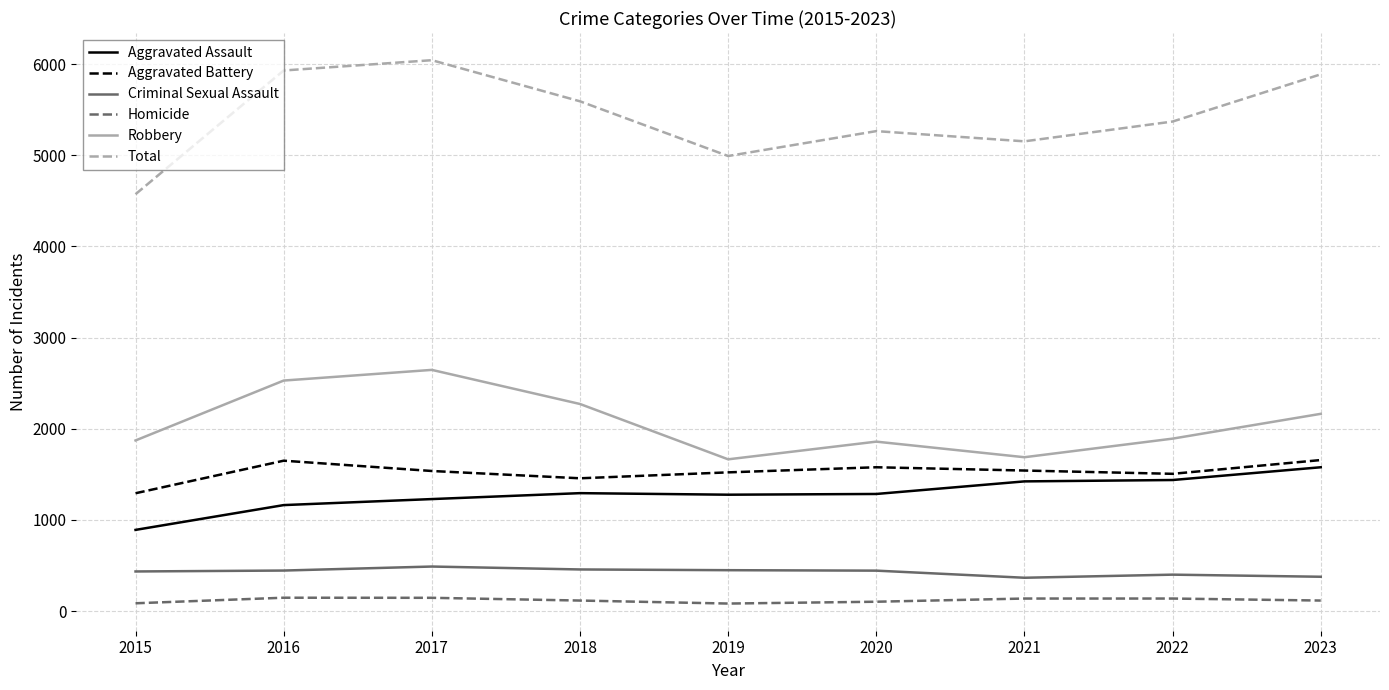

What is the difference between the highest and lowest values at 2017?

5897